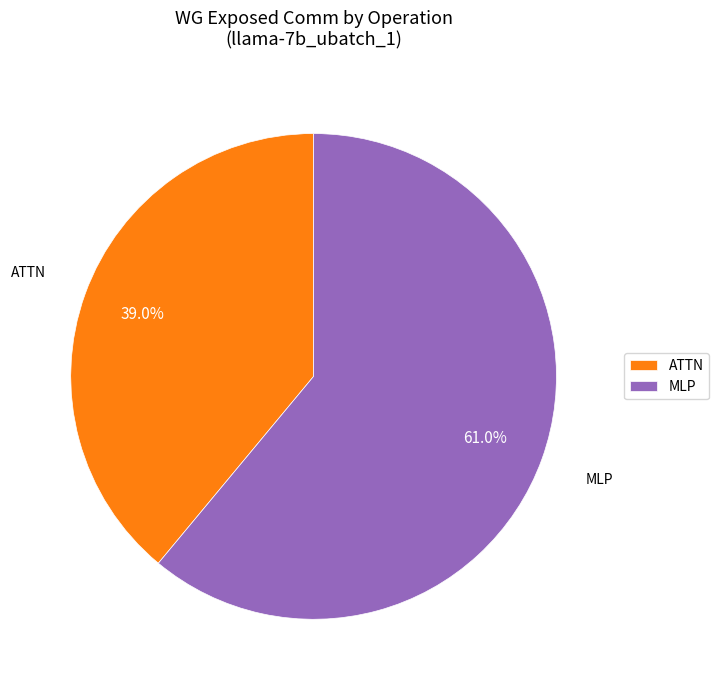

Which category has the biggest portion of the pie?

MLP